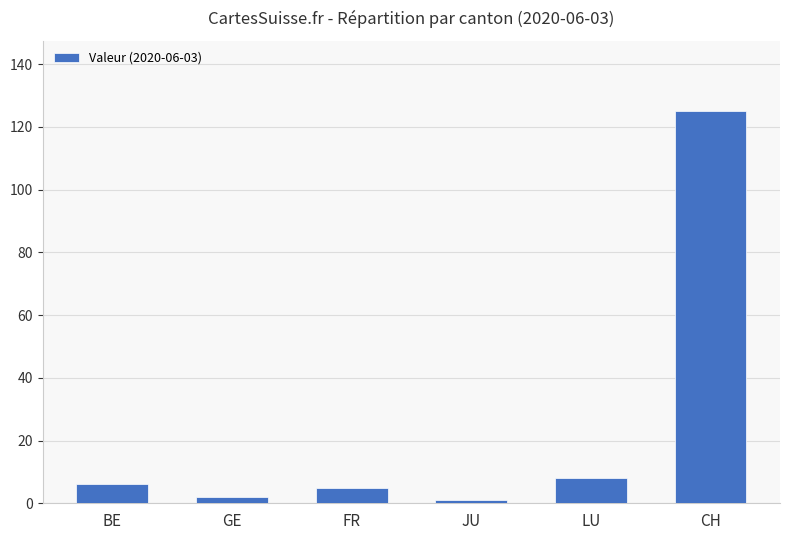

Read the value at CH.

125